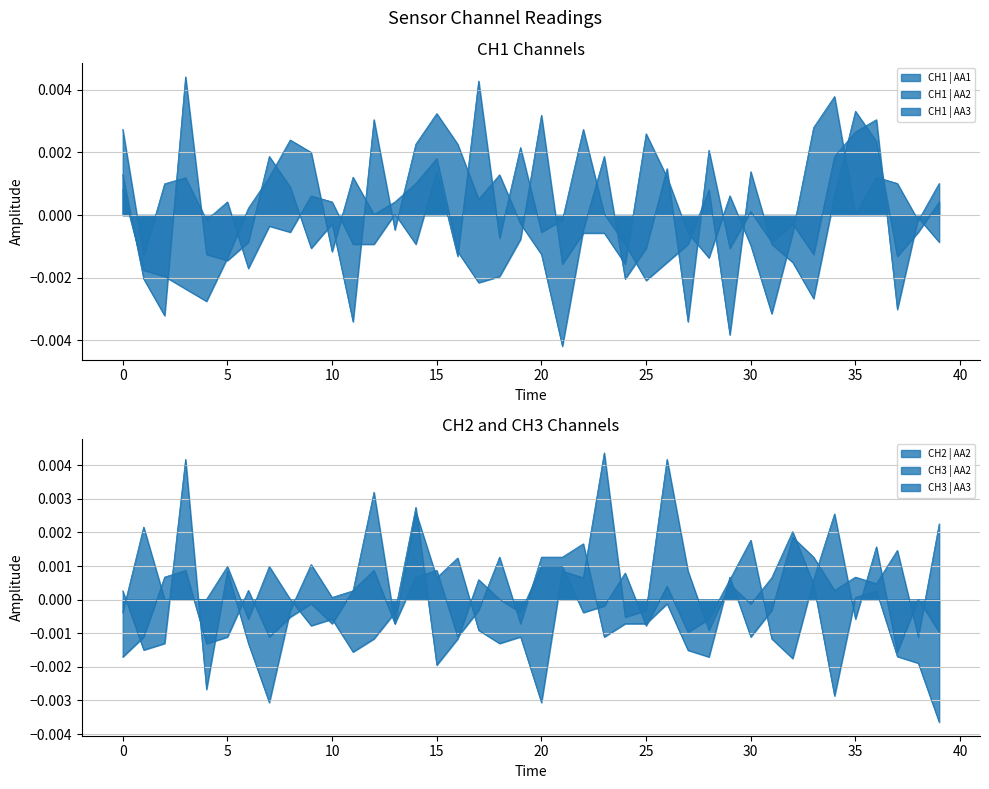

True or false: CH1 | AA3 has a value of -0.0 at 22.

True